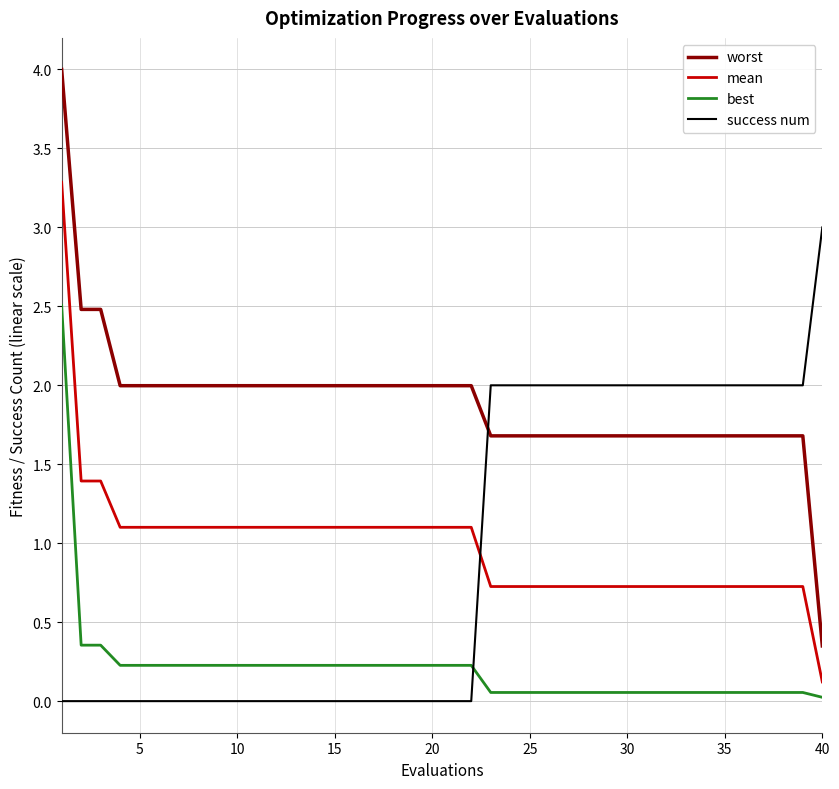

What is the difference between the maximum and minimum values in the best series?

2.5